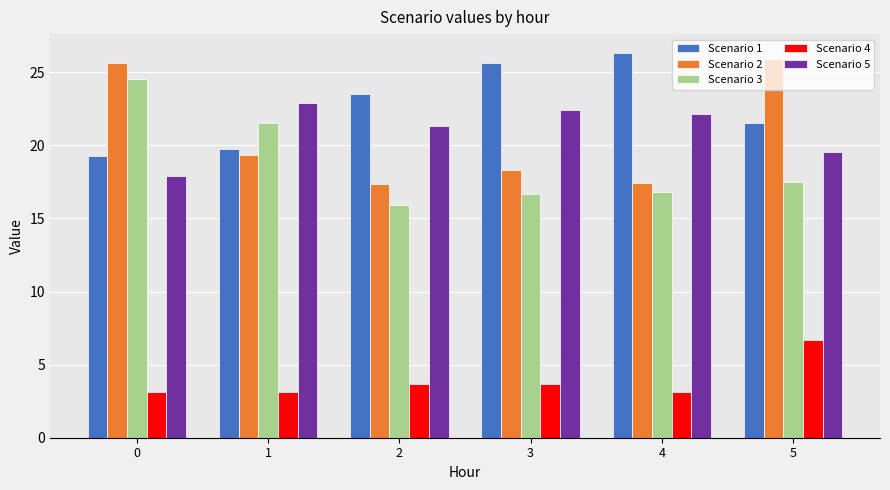

What is the difference between the maximum and minimum values in the Scenario 3 series?

8.6